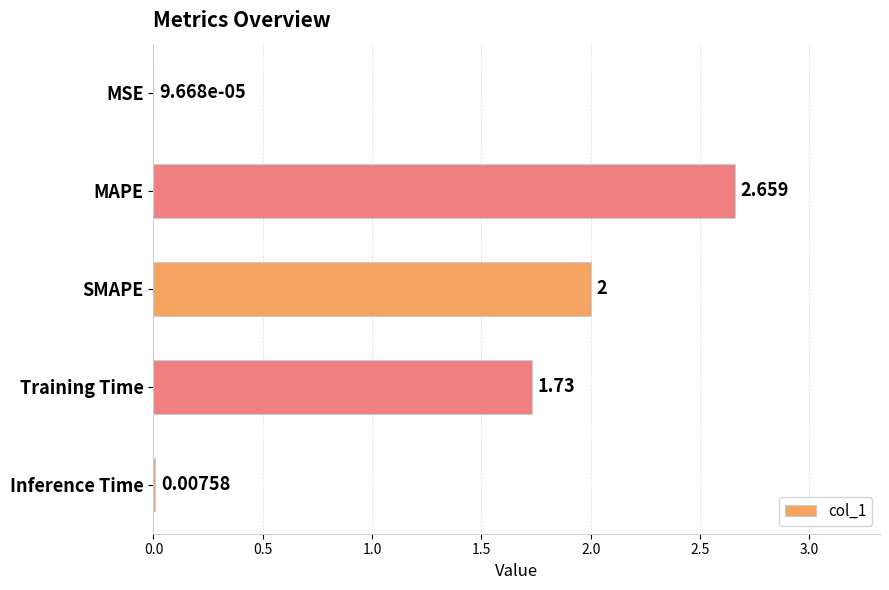

Where is the data nearest to the value 1?

Training Time